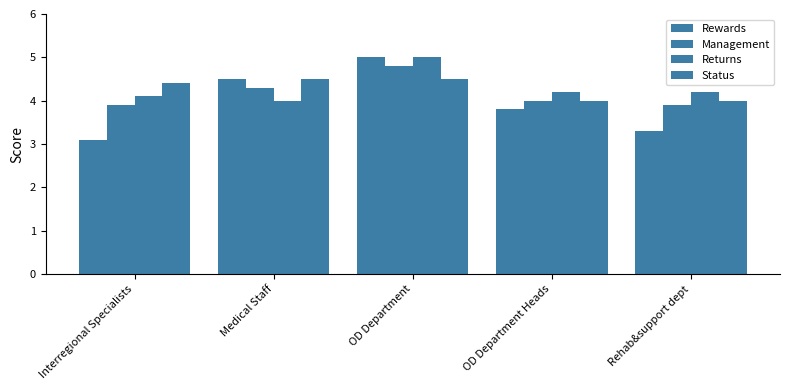

How many categories are shown in the chart?

5